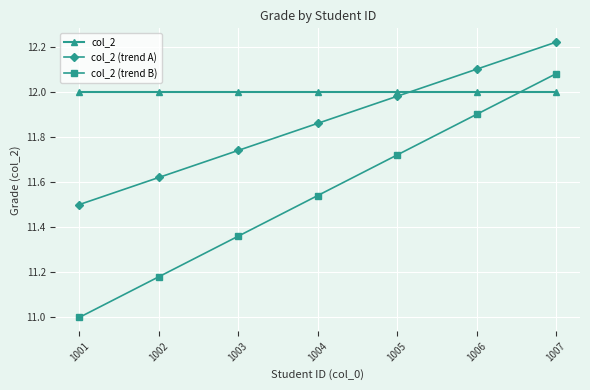

What is the minimum value shown in the chart?

11.0